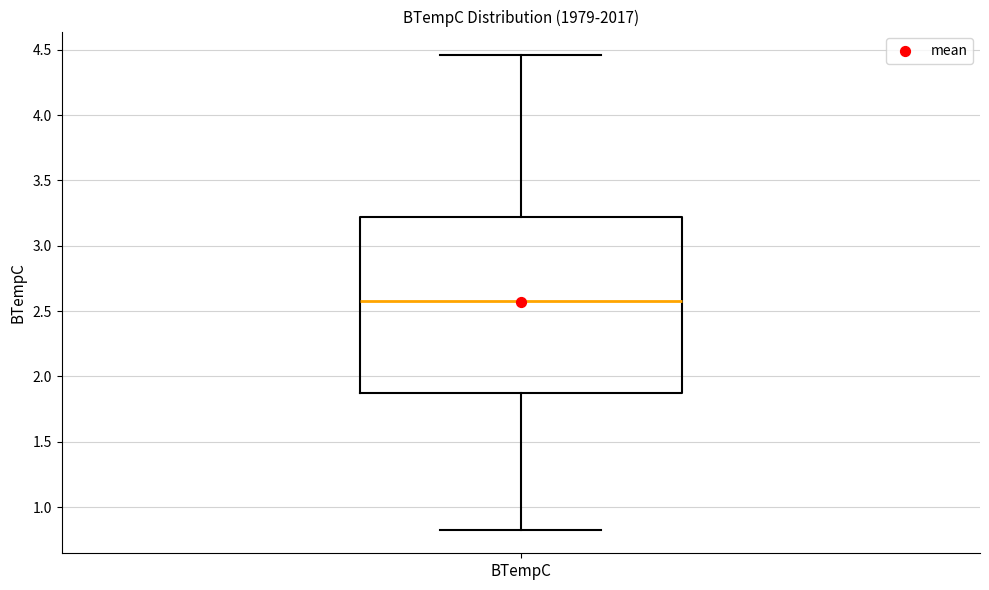

Read this box plot against the y-axis: the position of the median line, the range covered by the box, and the ends of both whiskers. The values are not printed on the chart, so give them approximately, as read against the axis.

median 2.60, box 1.85 to 3.20, whiskers 0.85 to 4.45